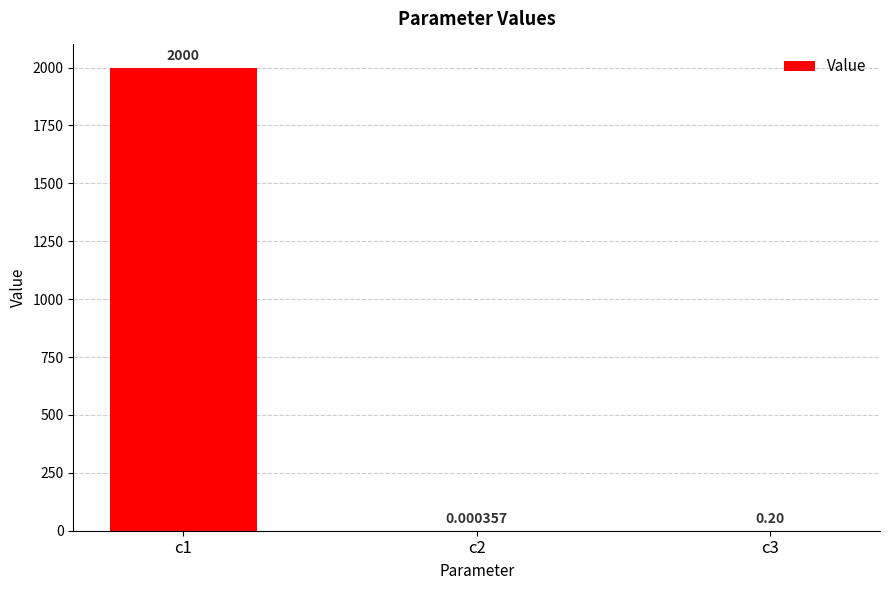

How many categories are shown in the chart?

3